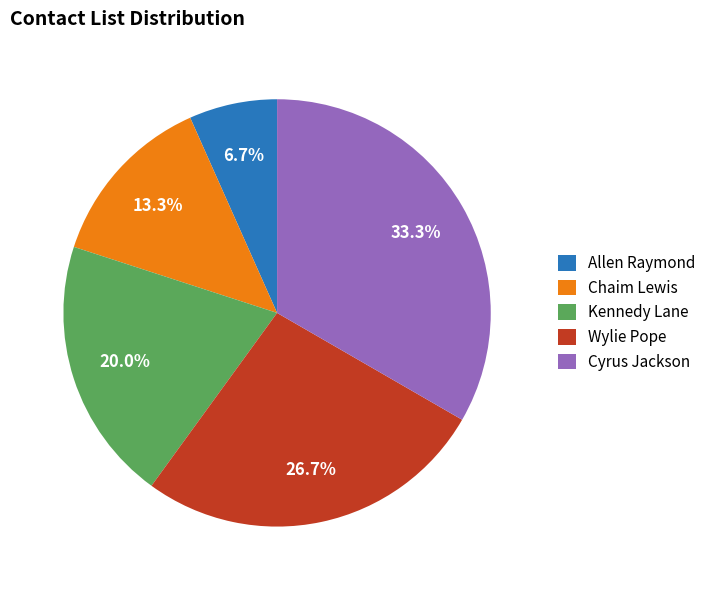

Which category has the biggest portion of the pie?

Cyrus Jackson